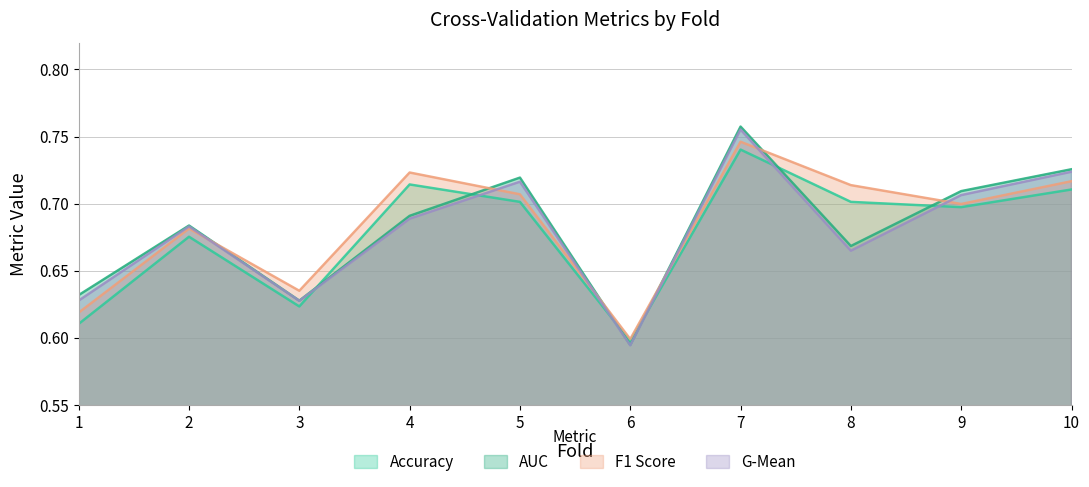

Where do g_mean and accuracy first cross each other?

3 and 4